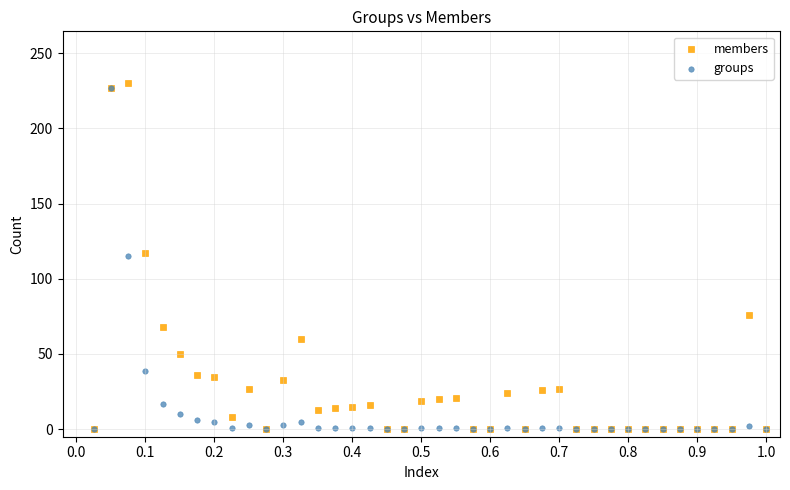

What are all the series names shown in the legend?

members, groups